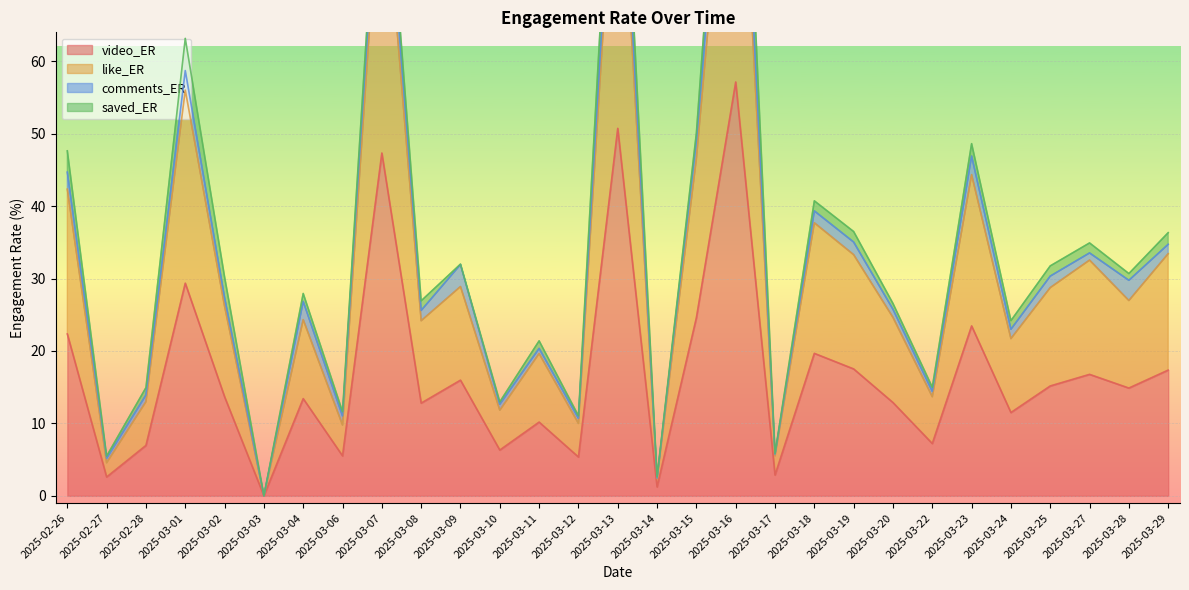

True or false: video_ER has a value of 2.6 at 2025-02-27.

True